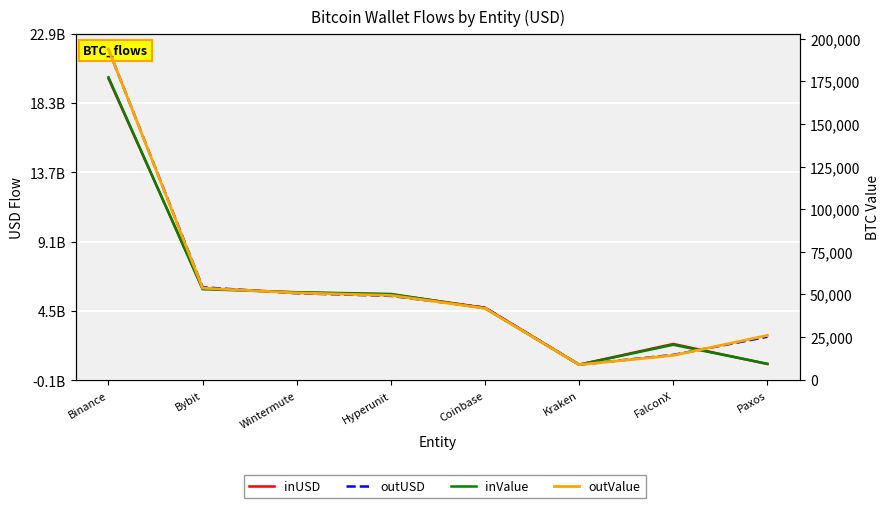

Which category has the highest value across all series?

Binance